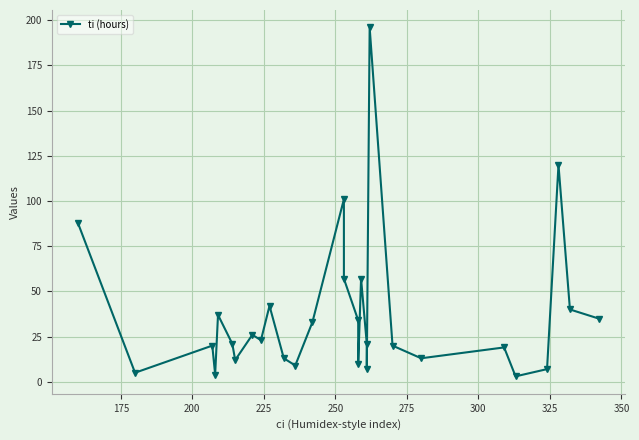

What is the greatest value displayed?

196